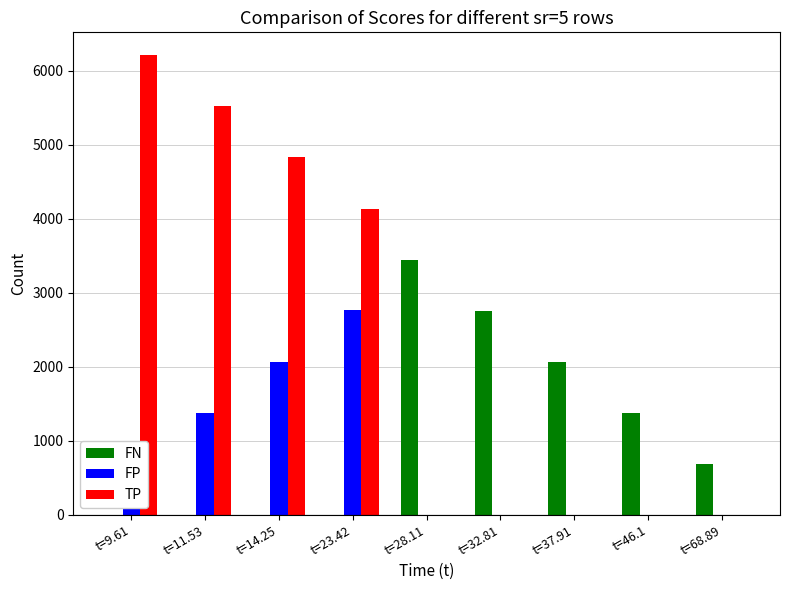

What is the maximum value for FP?

2766